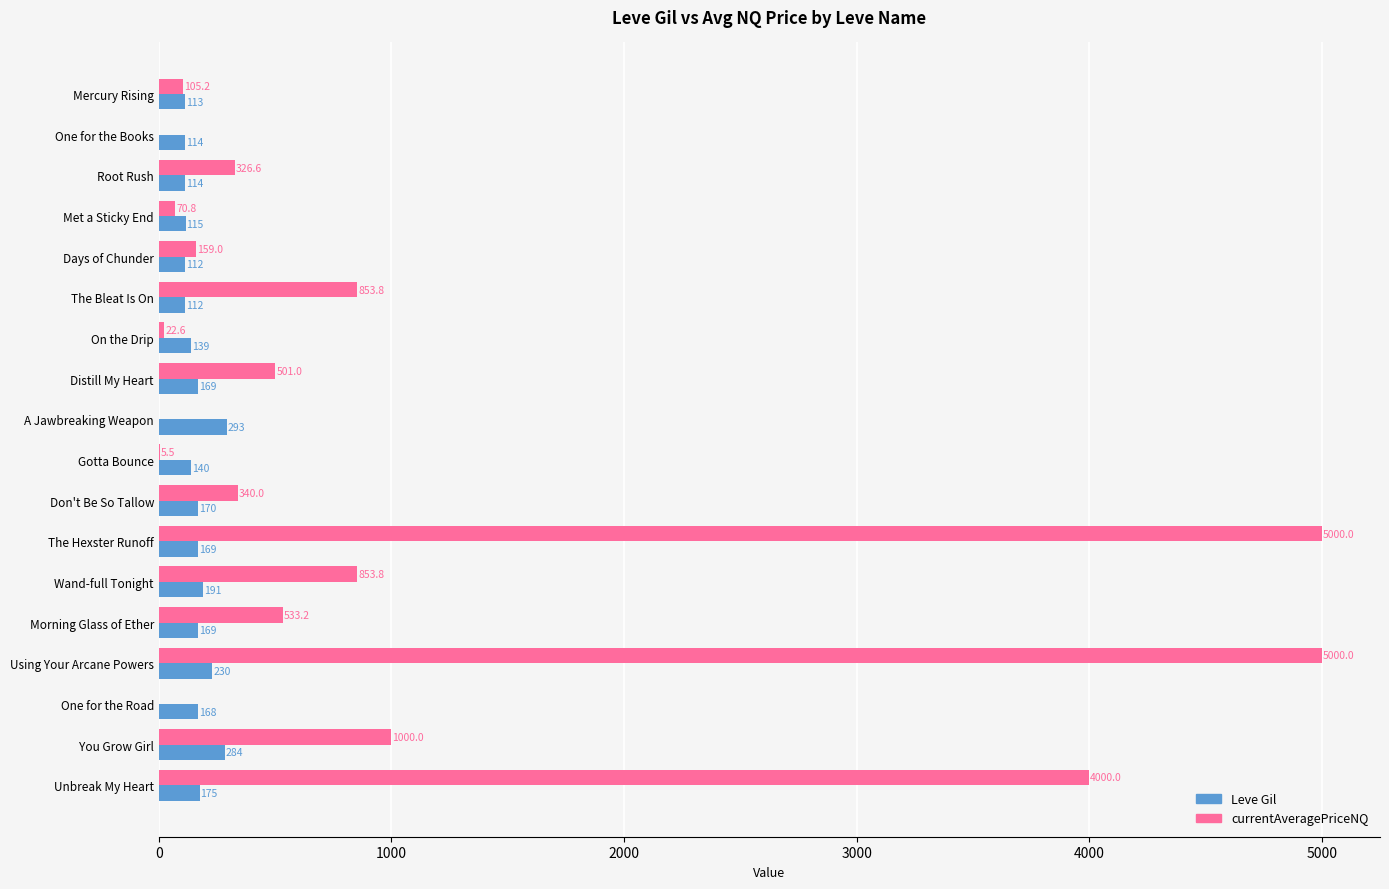

At which category is the sum across all series the highest?

Using Your Arcane Powers